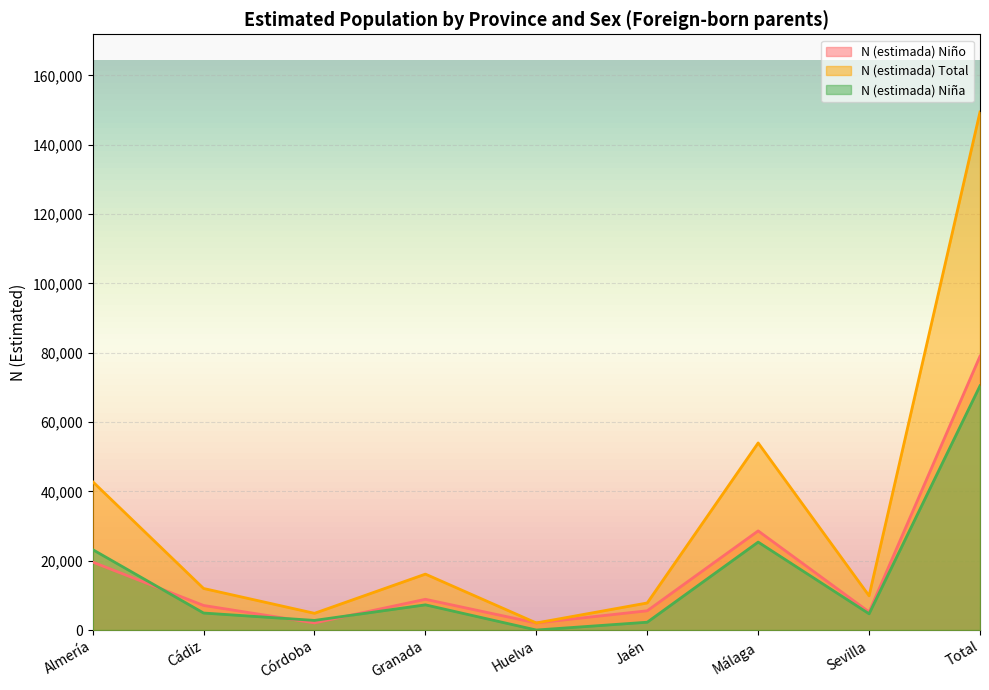

What is the total value across all series at Almería?

85612